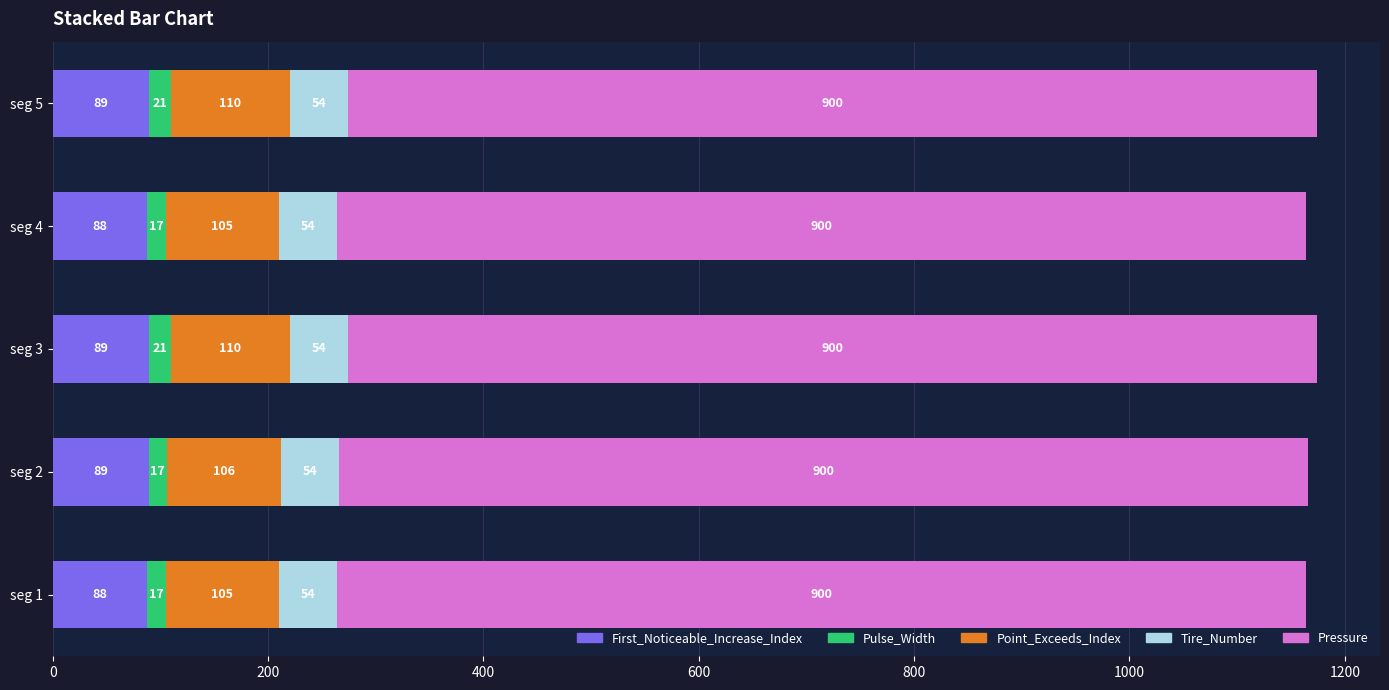

What is the highest value of the First_Noticeable_Increase_Index series?

89